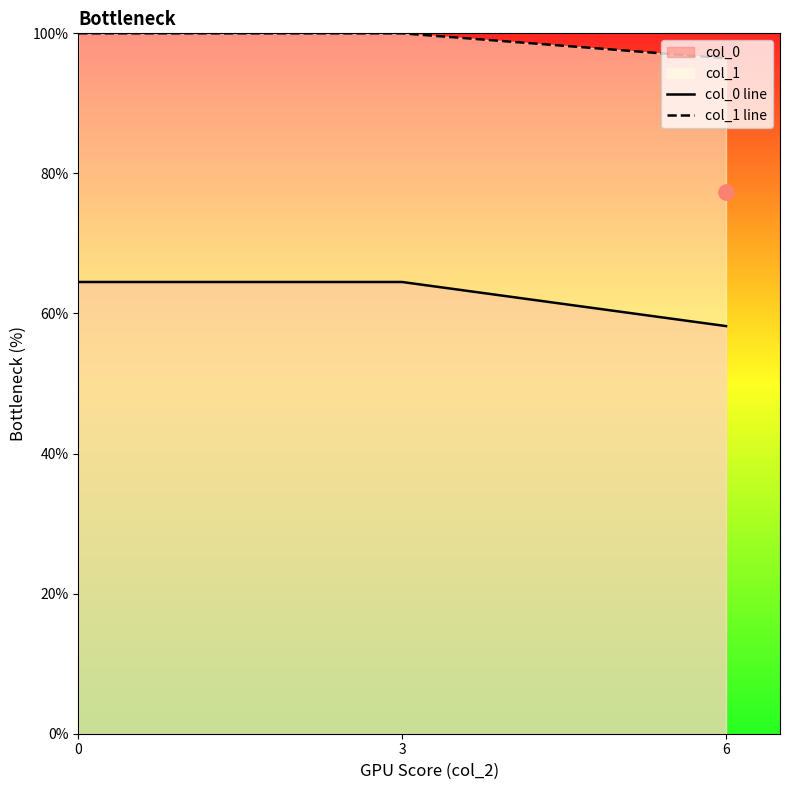

Which series reaches the maximum Y coordinate?

col_1 line